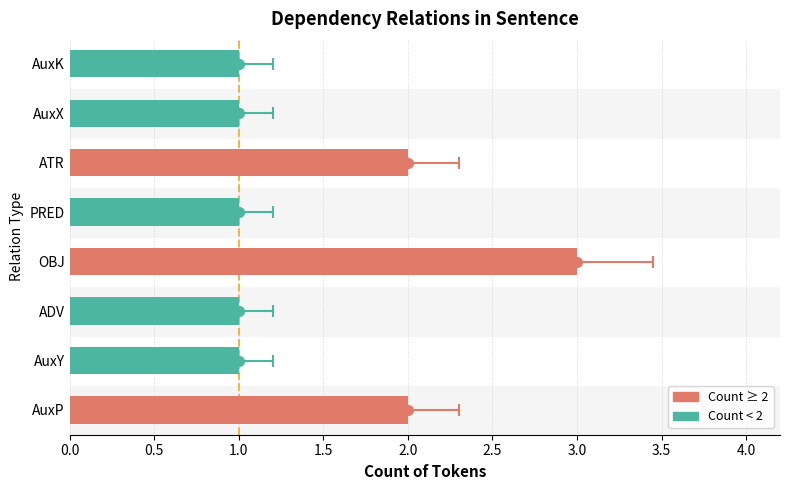

What is the difference between the values at AuxY and ATR?

1